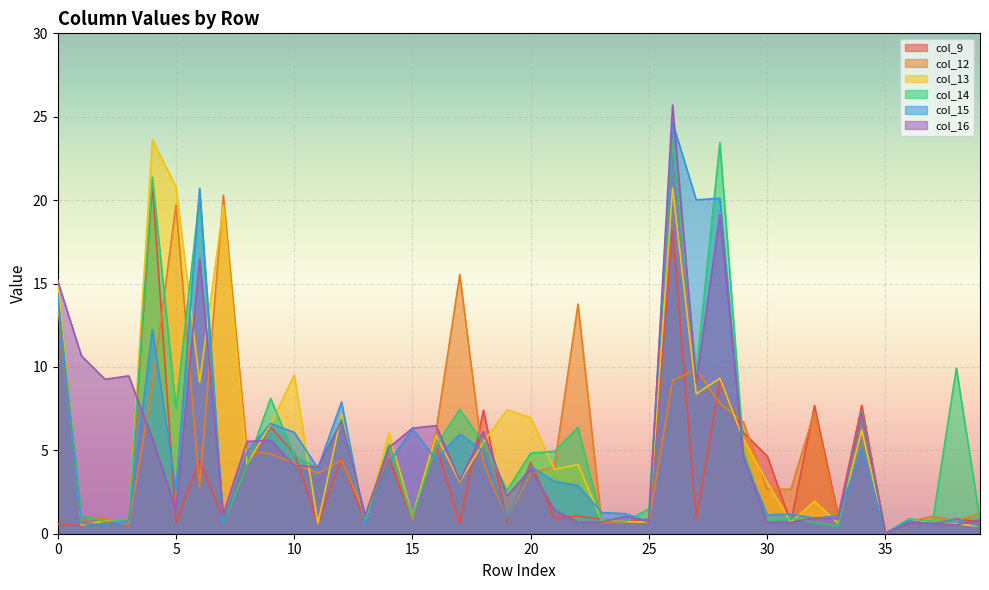

How many categories are shown in the chart?

40